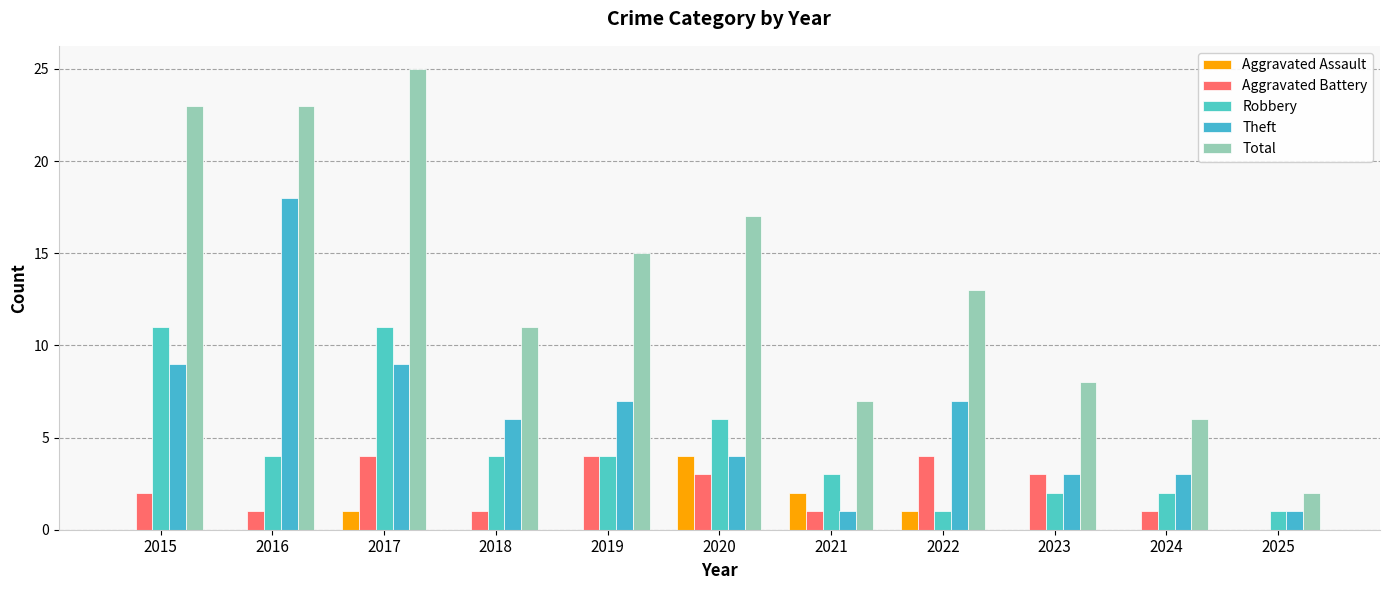

Between 2017 and 2022, which series saw the biggest shift?

Total